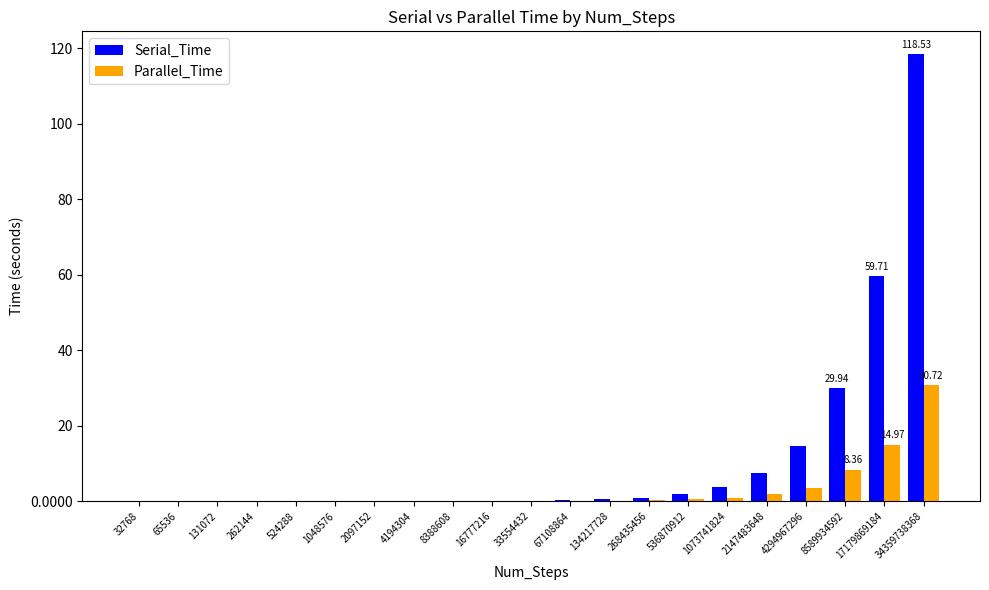

What is the sum of all Parallel_Time values?

61.2